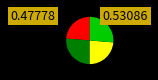

Is there any slice that represents more than half of the pie?

No